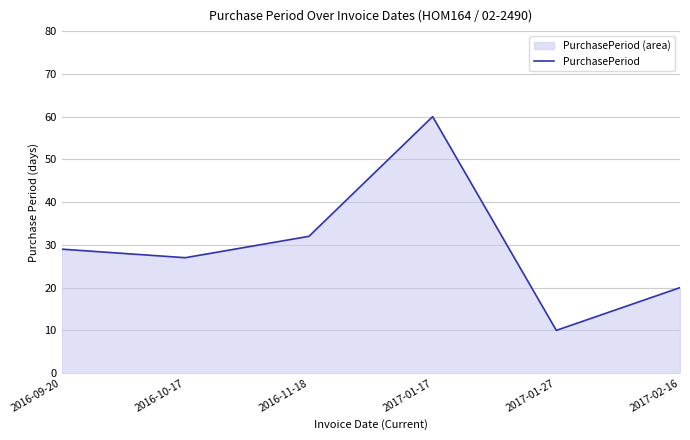

Which label corresponds to the smallest value in the chart?

2017-01-27